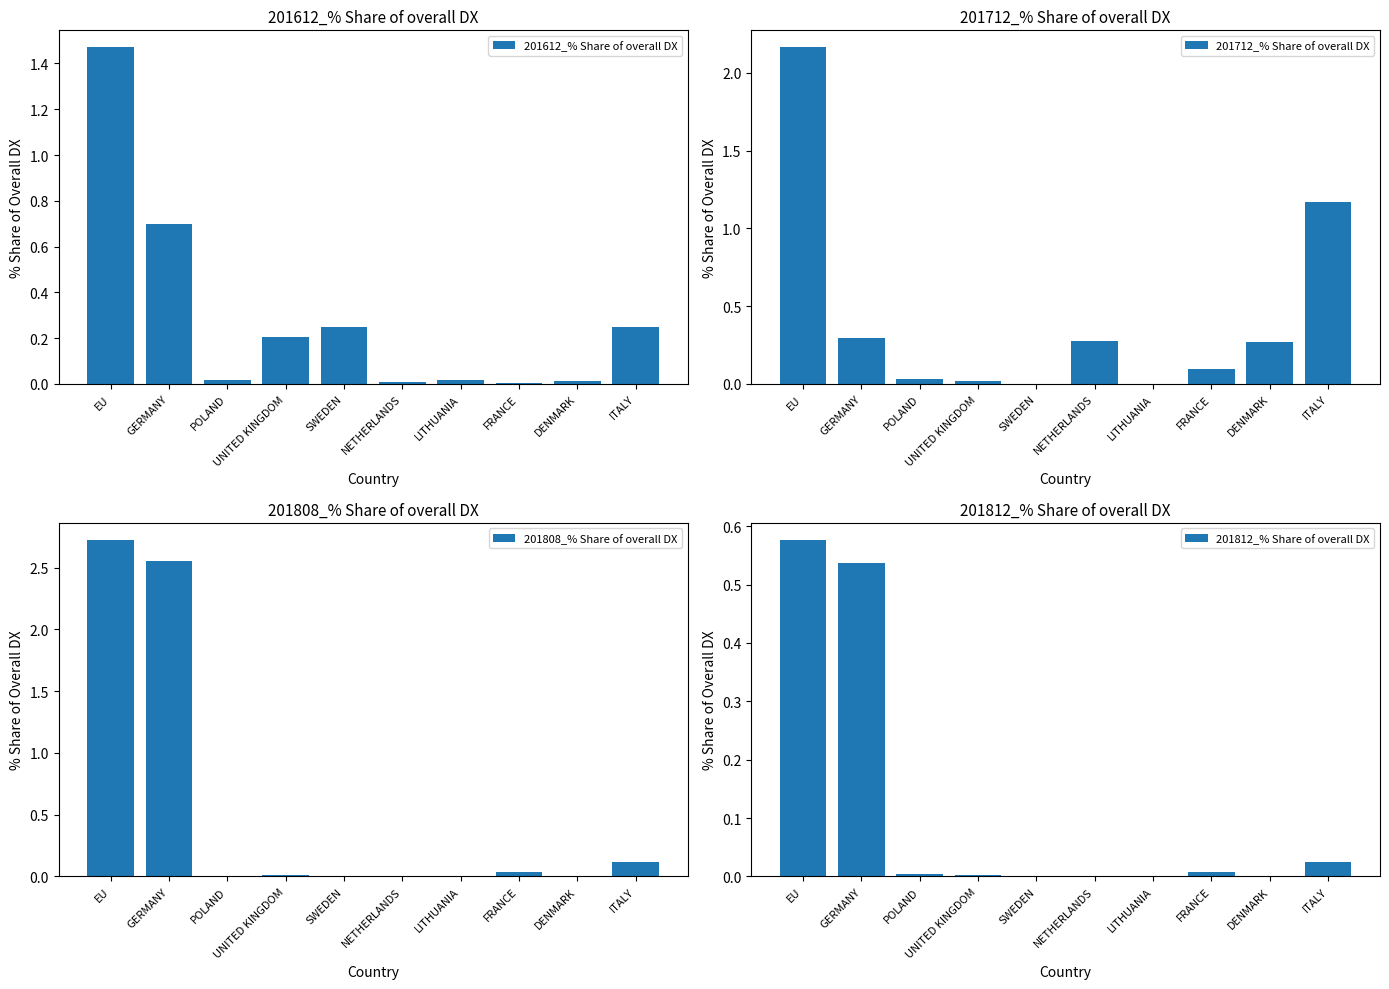

Is the value of 201712_% Share of overall DX at NETHERLANDS greater than the value of 201812_% Share of overall DX at DENMARK?

Yes